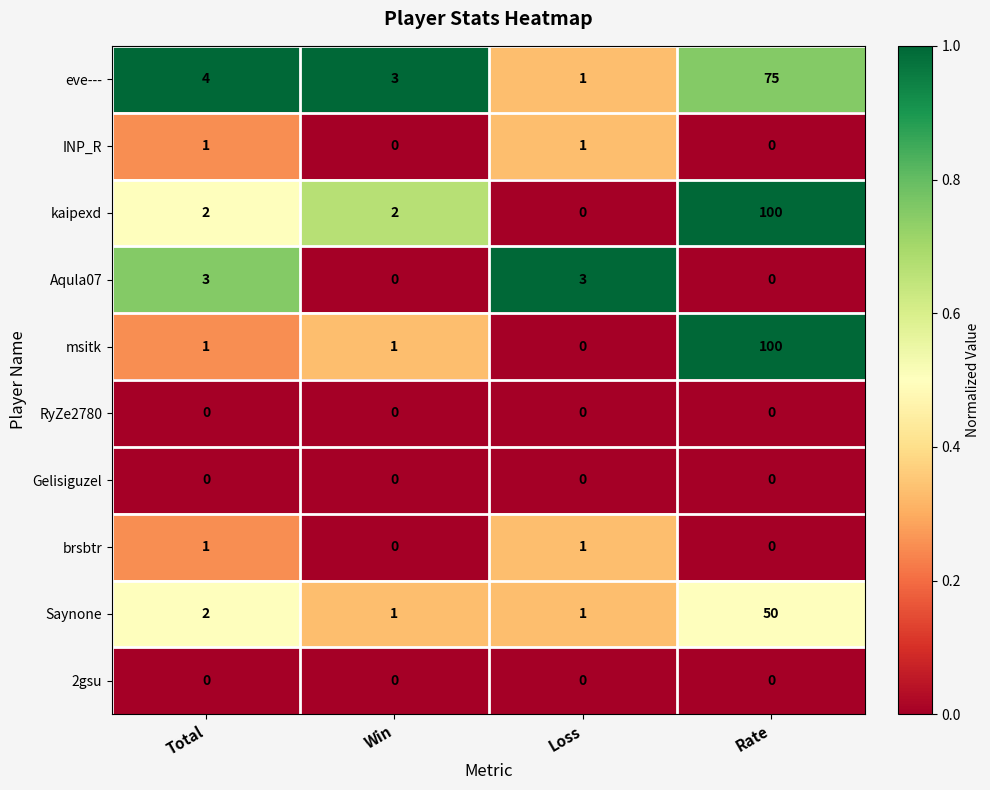

Count the number of categories in the chart.

4